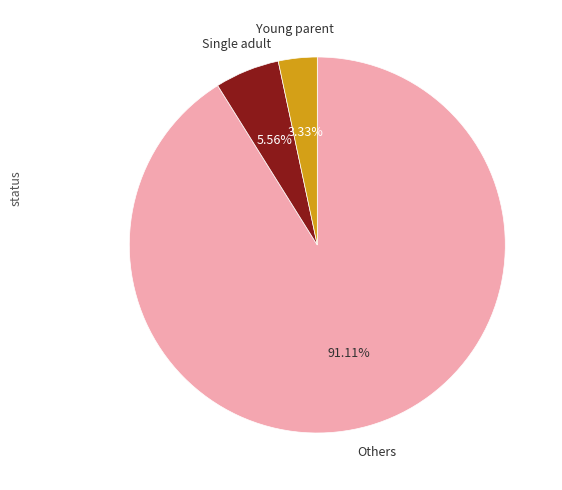

Is there a majority slice in this chart?

Yes